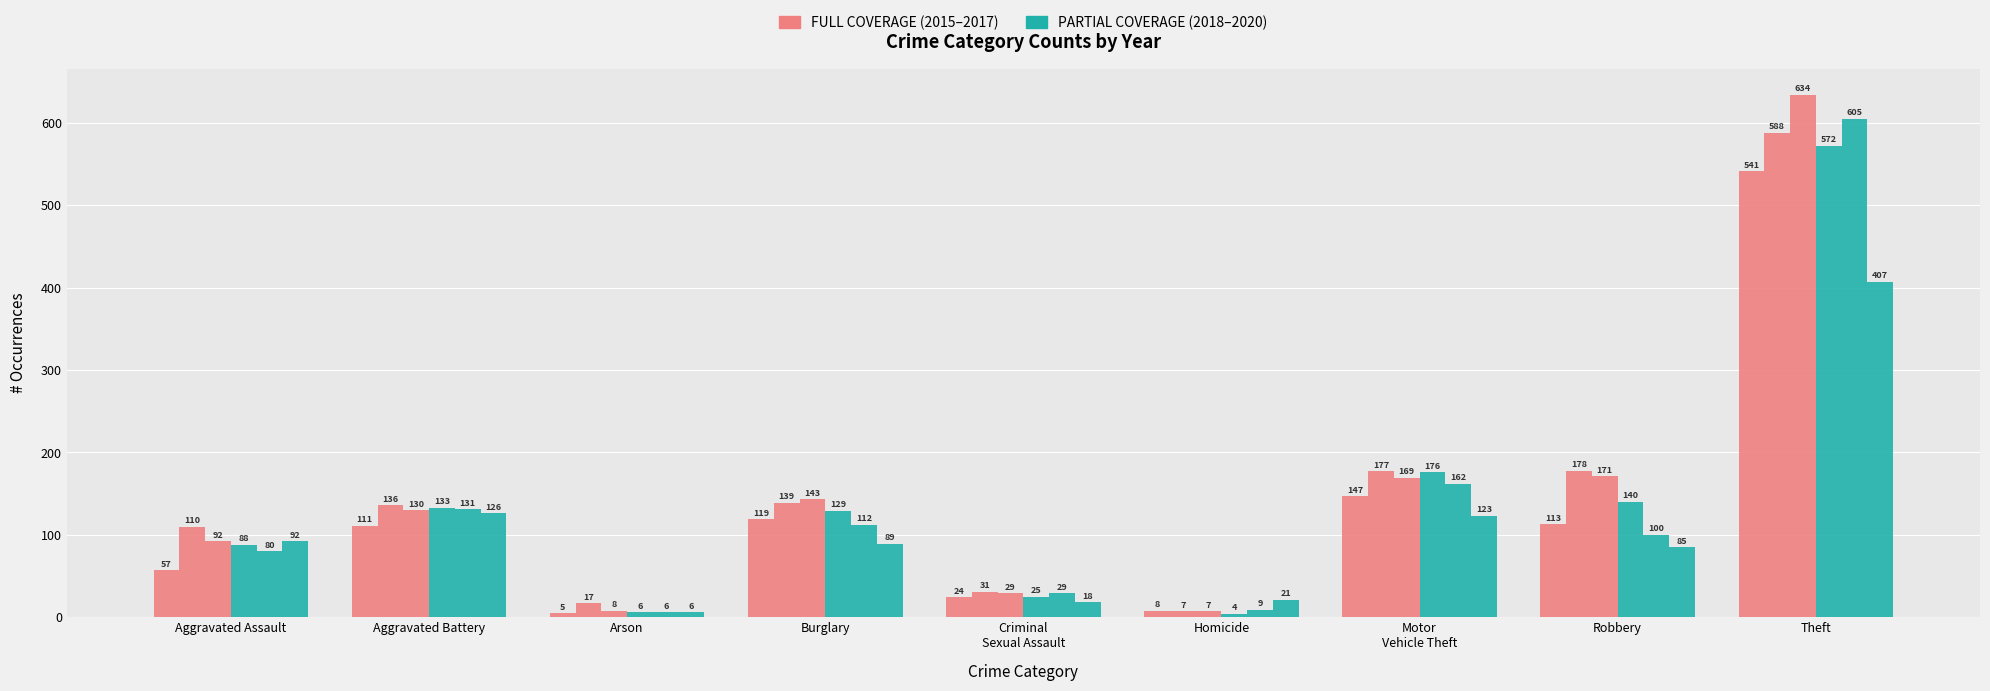

Count the number of data series in this chart.

6